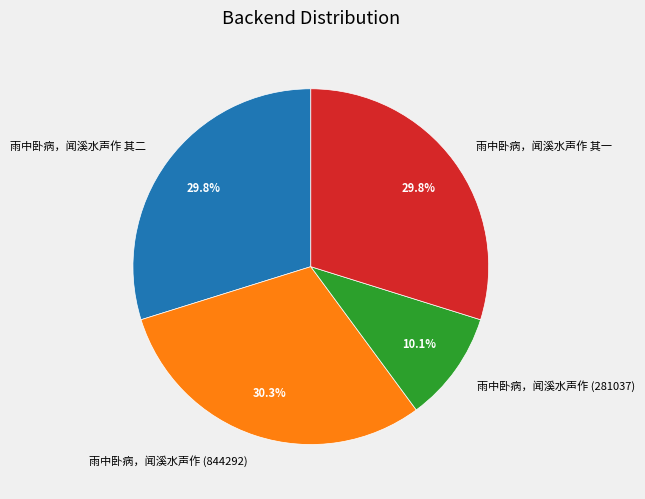

The 雨中卧病，闻溪水声作 其二 slice represents 16% of the pie. True or false?

False